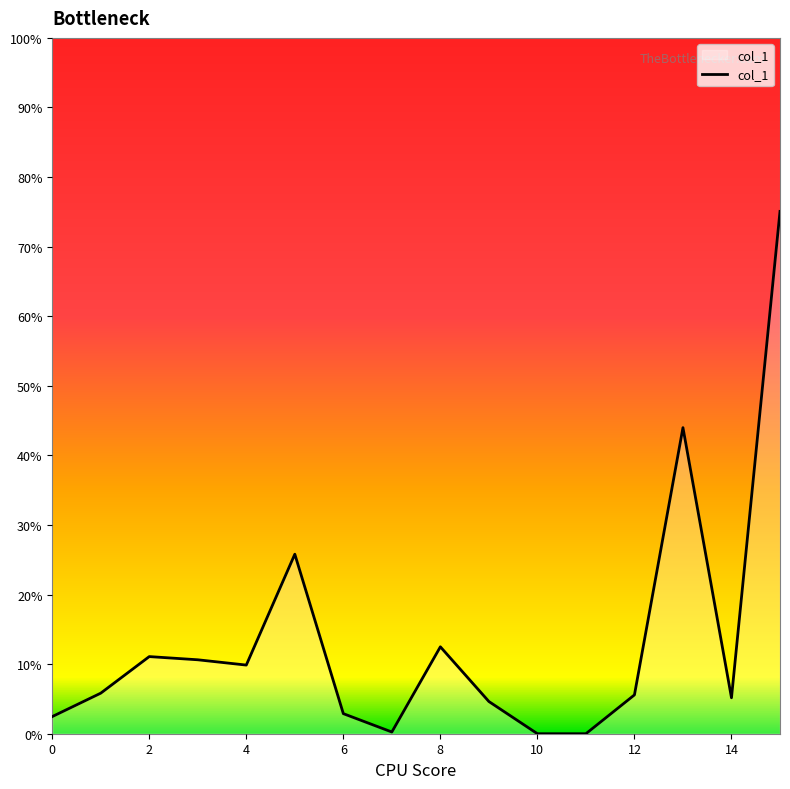

What is the maximum value shown in the chart?

75.1